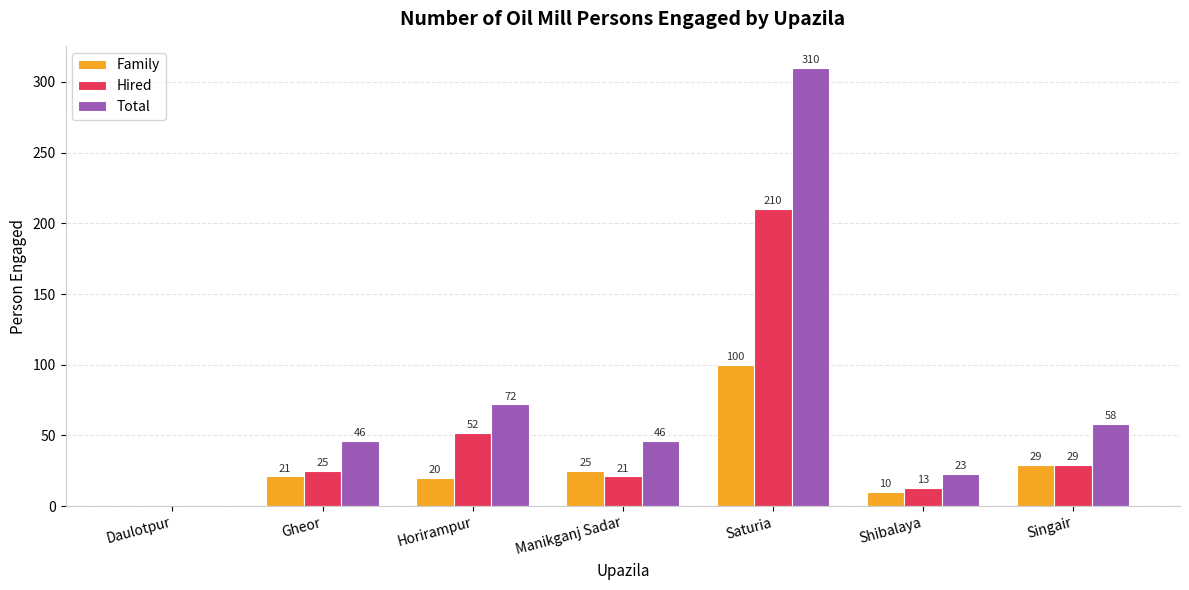

At which label does Total reach its peak?

Saturia